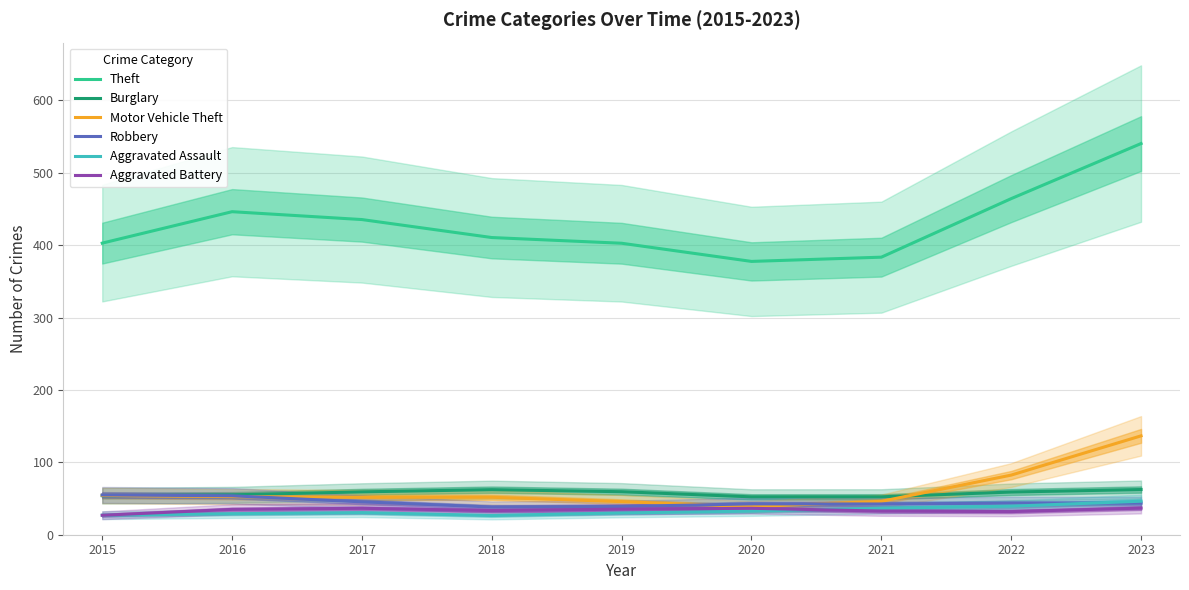

Which series has the widest spread of values?

Theft